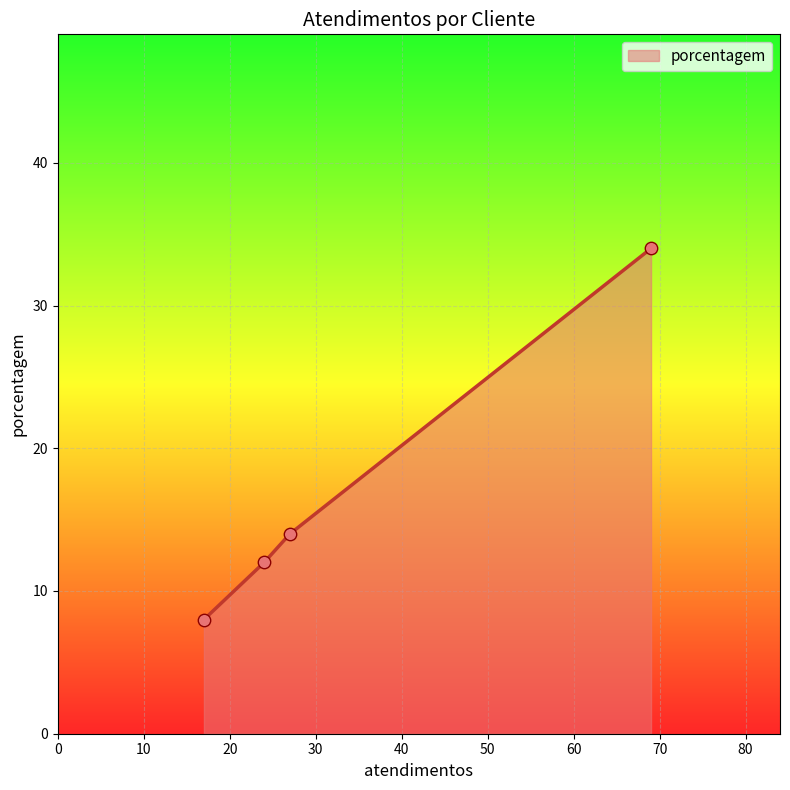

What is the difference between the maximum and minimum values?

26